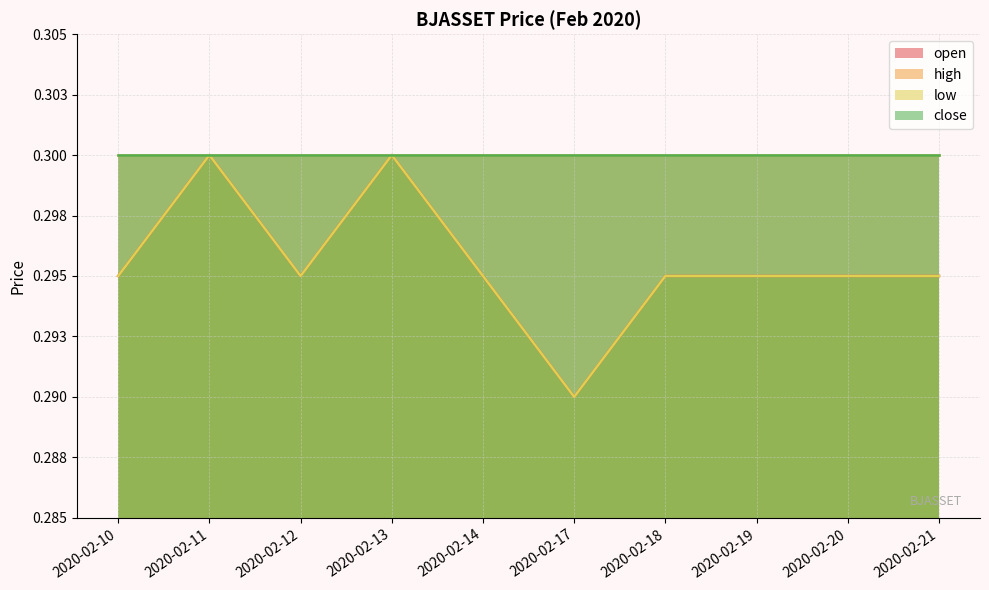

Which series changed the most between 2020-02-19 and 2020-02-20?

open